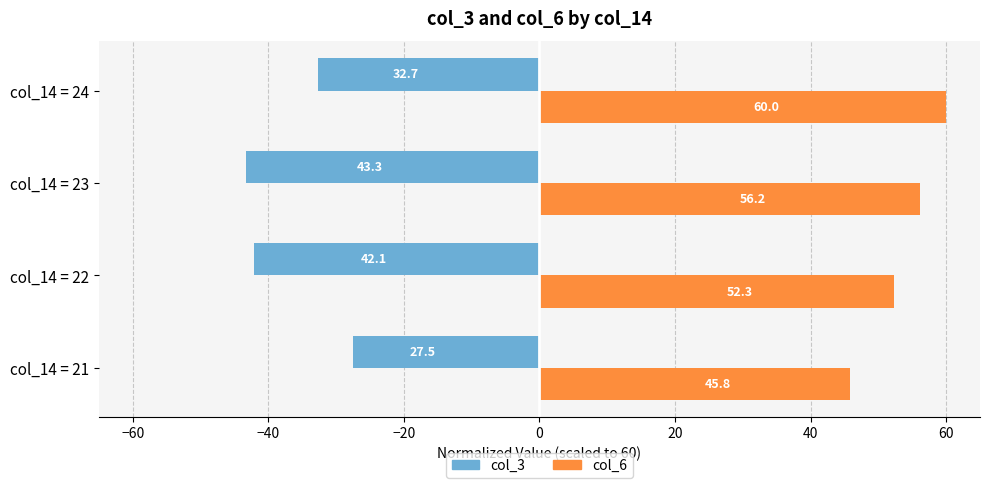

Which series has the largest range (max minus min)?

col_3